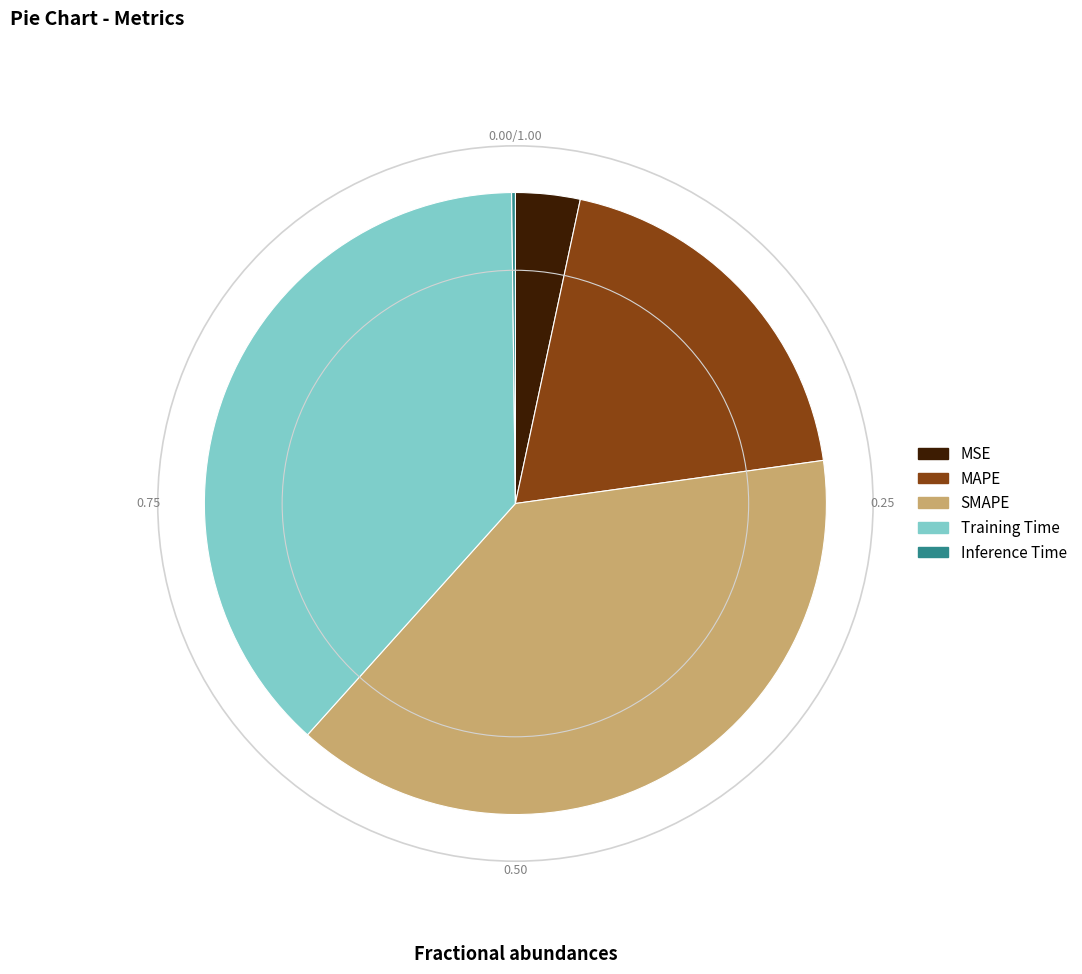

Approximately how many times larger is the value at SMAPE compared to Training Time?

1.0